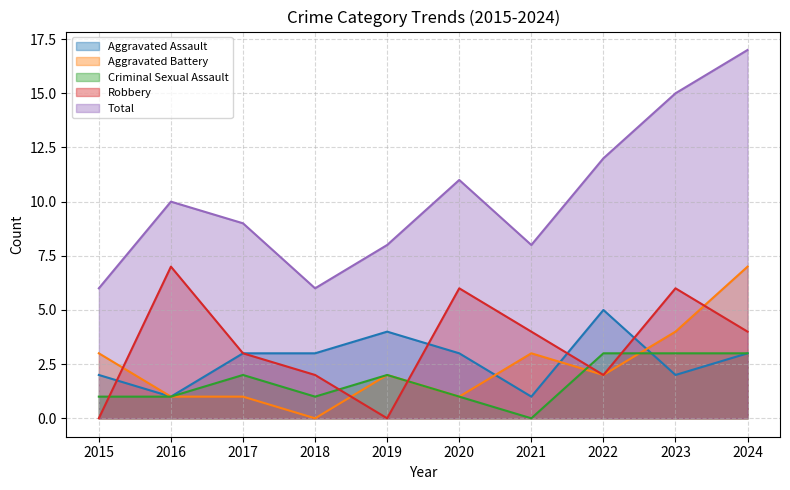

How many distinct data groups are displayed?

5